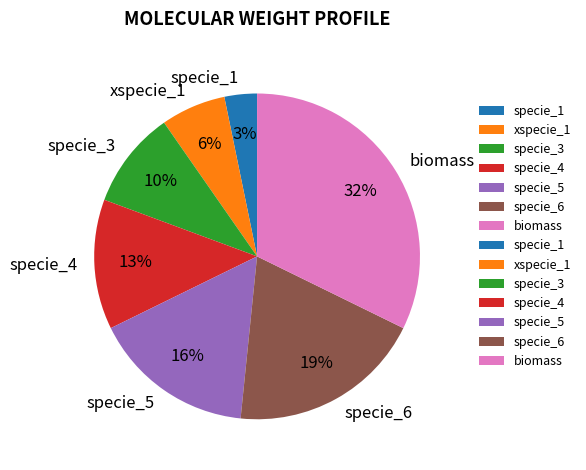

Is the sum of specie_4 and specie_3 greater than half?

No